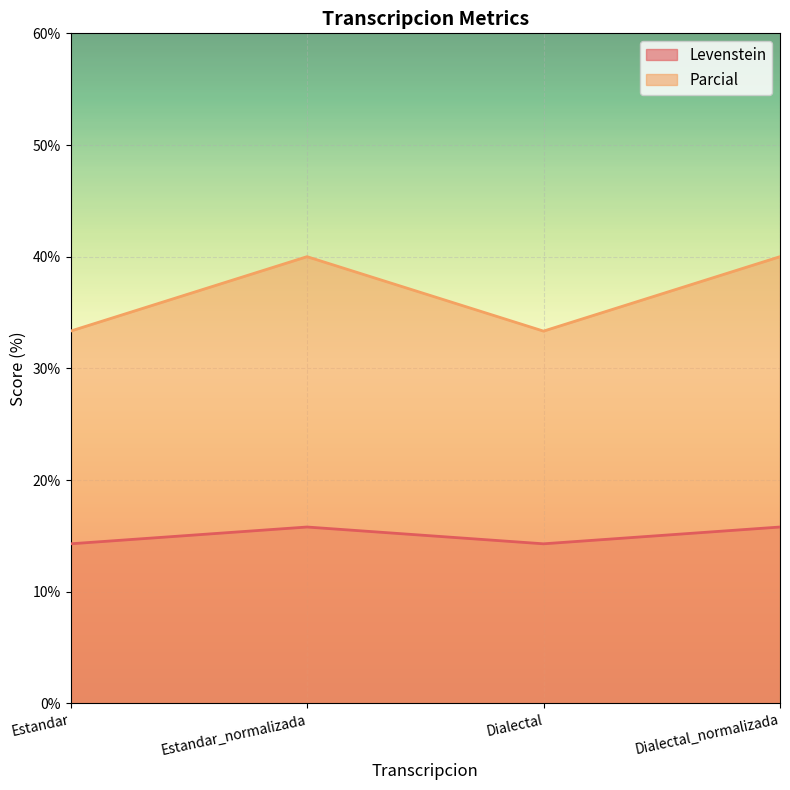

Which series has the largest total across all categories?

Parcial